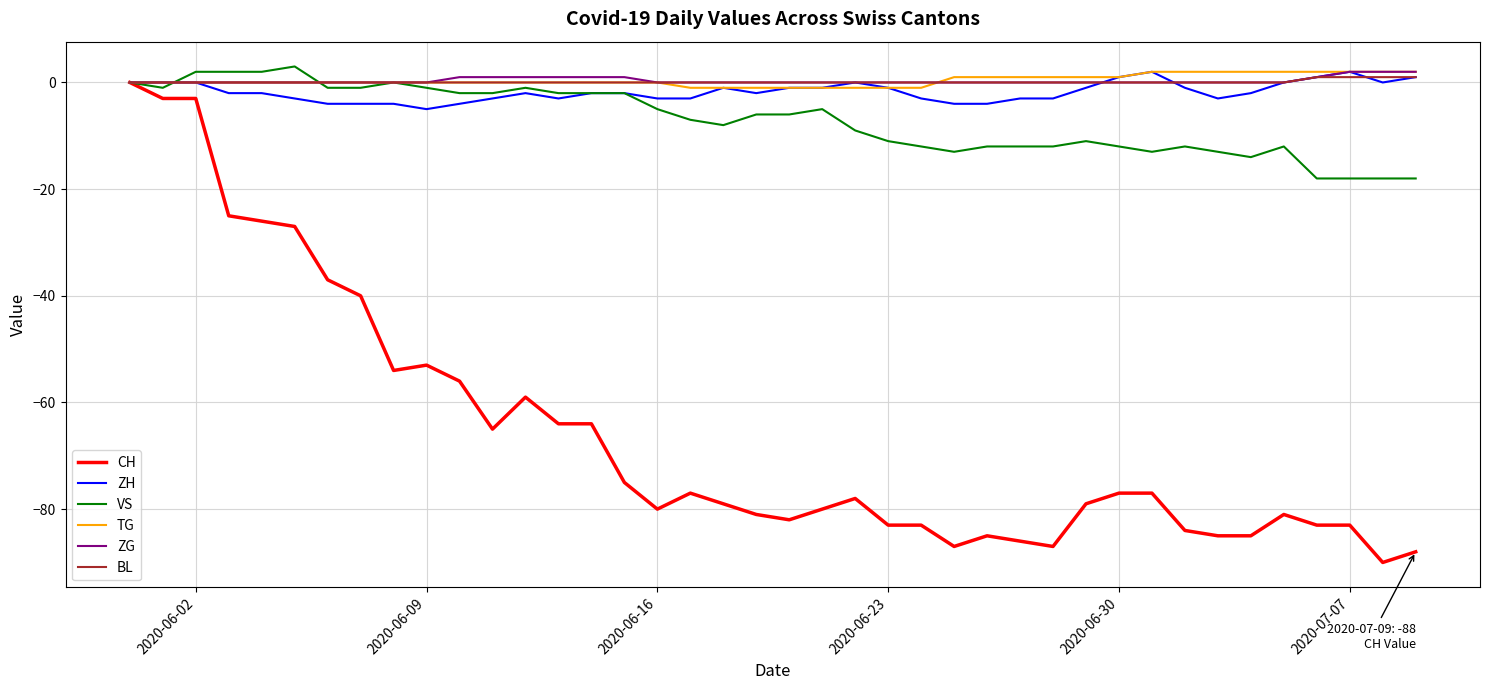

Which series has the widest spread of values?

CH